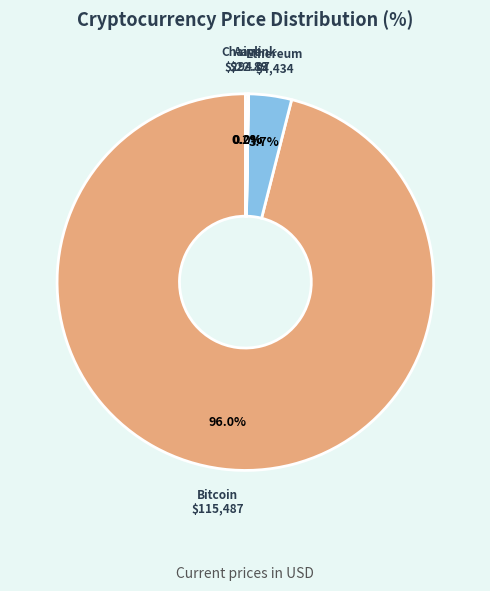

Between Bitcoin and Ethereum, which is larger?

Bitcoin